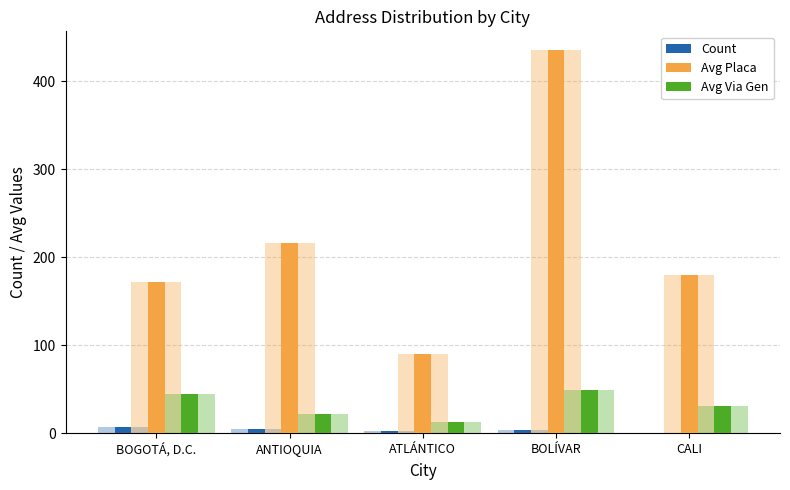

Rank the categories by Avg Via Gen value from lowest to highest.

ATLÁNTICO, ANTIOQUIA, CALI, BOGOTÁ, D.C., BOLÍVAR